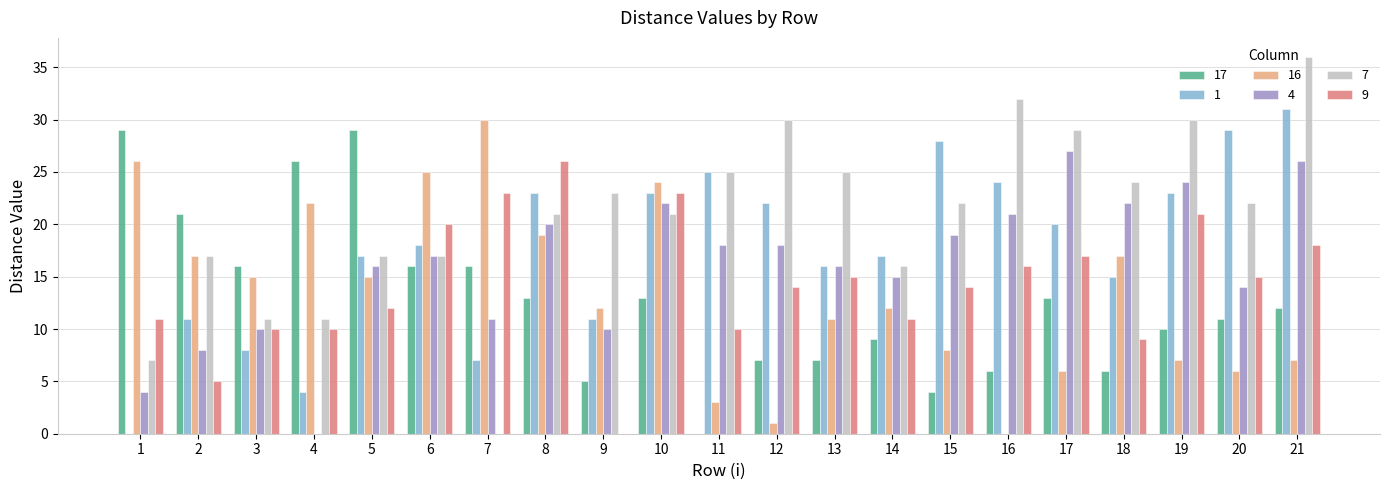

At which category is the sum across all series the highest?

21